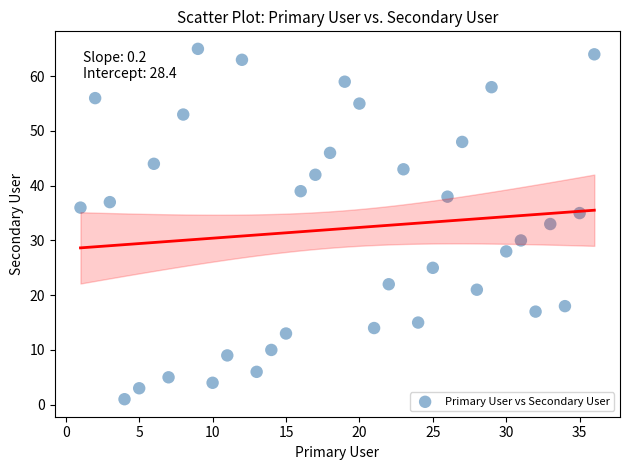

What is the range of X values (max minus min)?

35